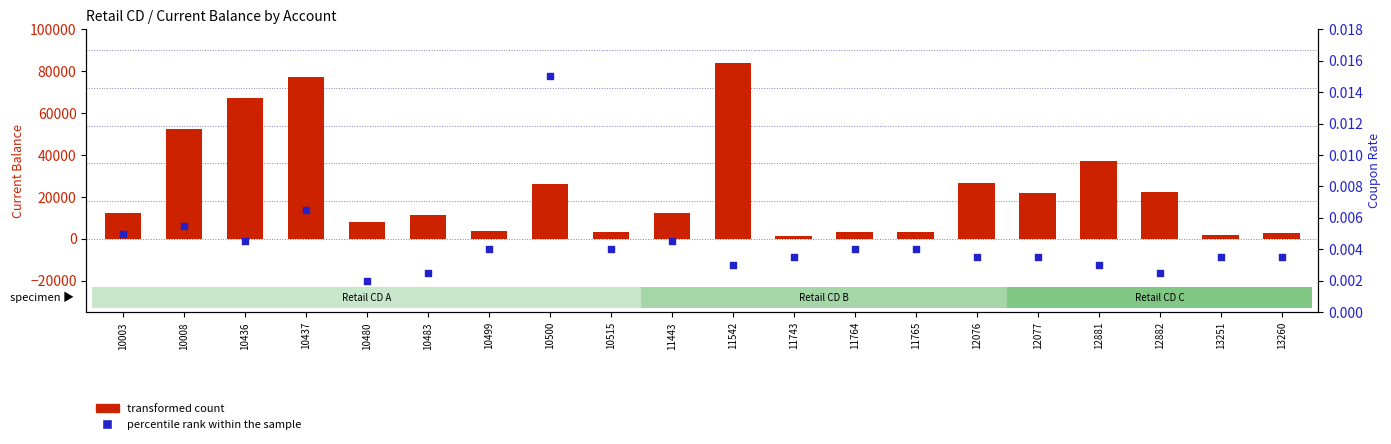

What are all the series names shown in the legend?

transformed count, percentile rank within the sample